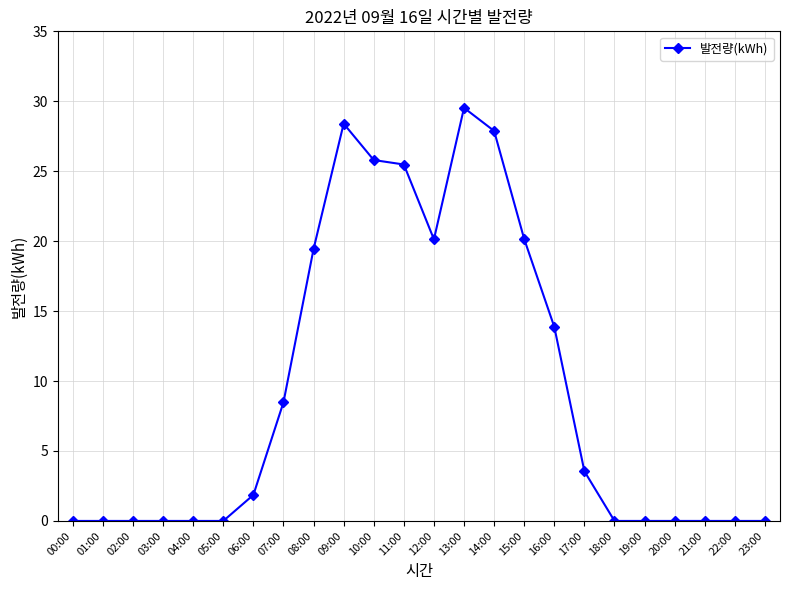

How many data points are above 1?

12